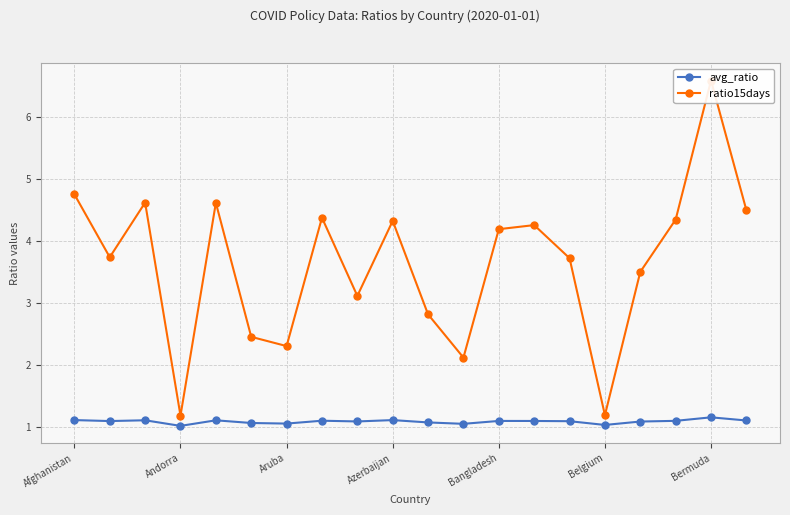

True or false: ratio15days and avg_ratio cross at least once.

False